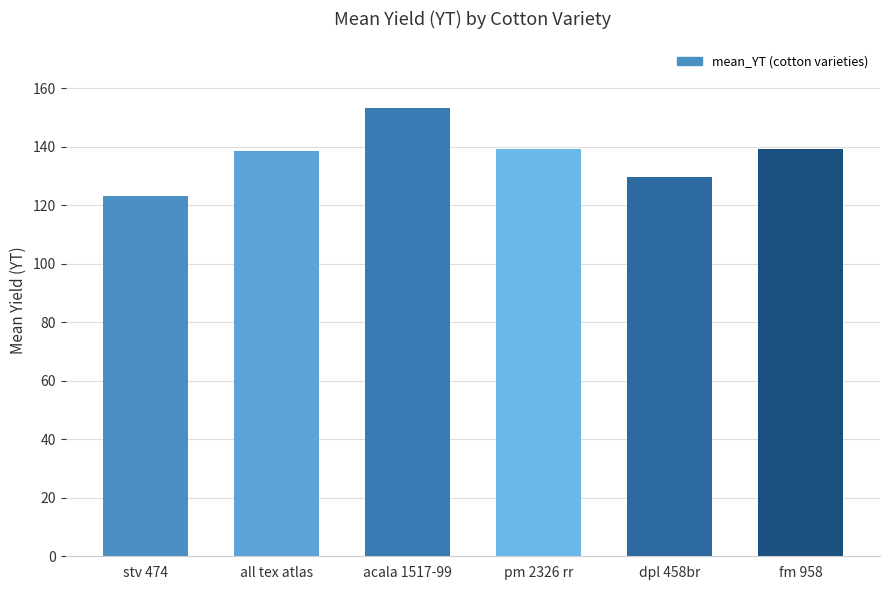

What is the difference between the maximum and minimum values?

30.0